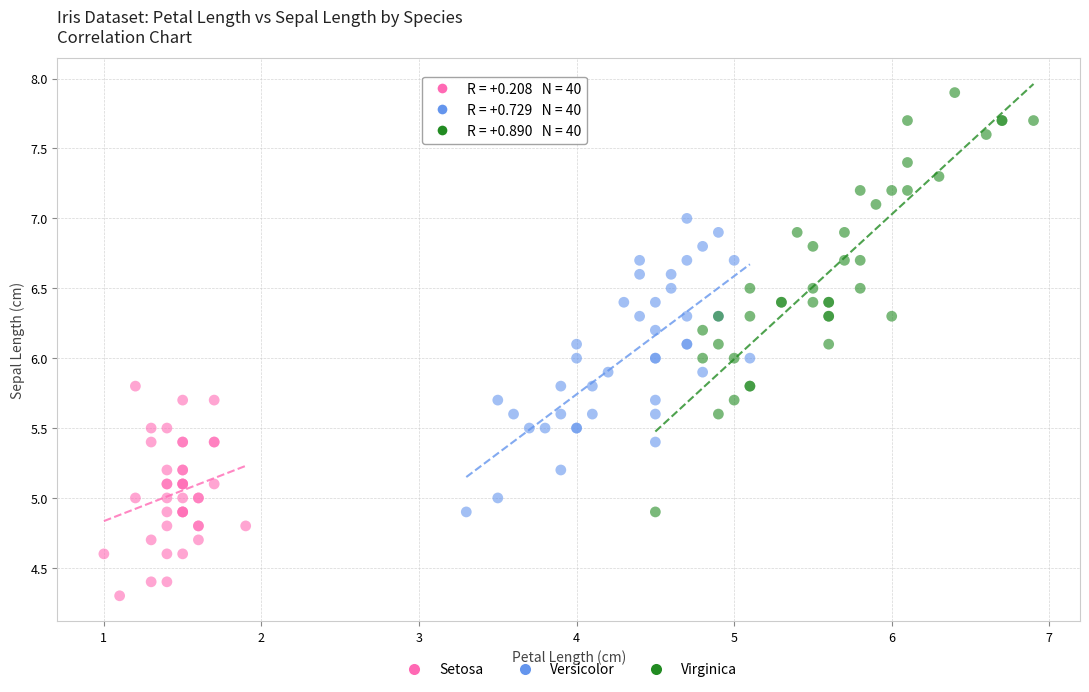

Which series contains the highest Y value?

Virginica